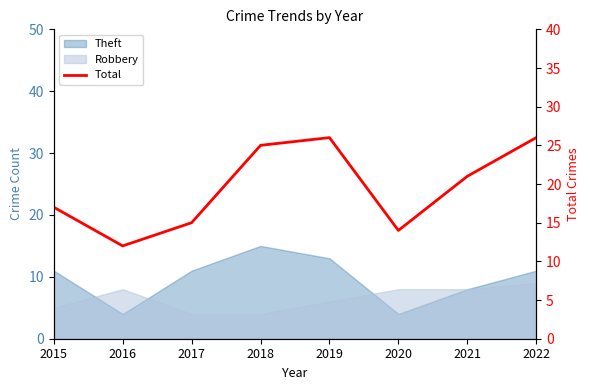

Is it true that the value at 2016 is 12?

True